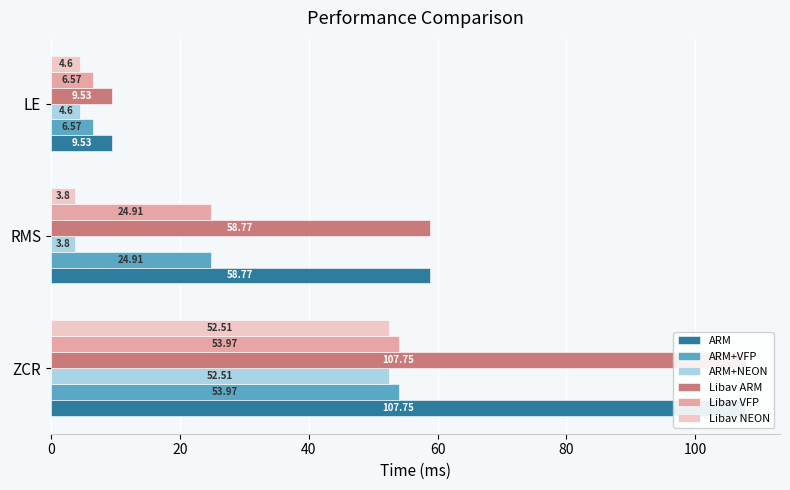

What is the value of the Libav ARM bar at the 1st from the left?

107.8